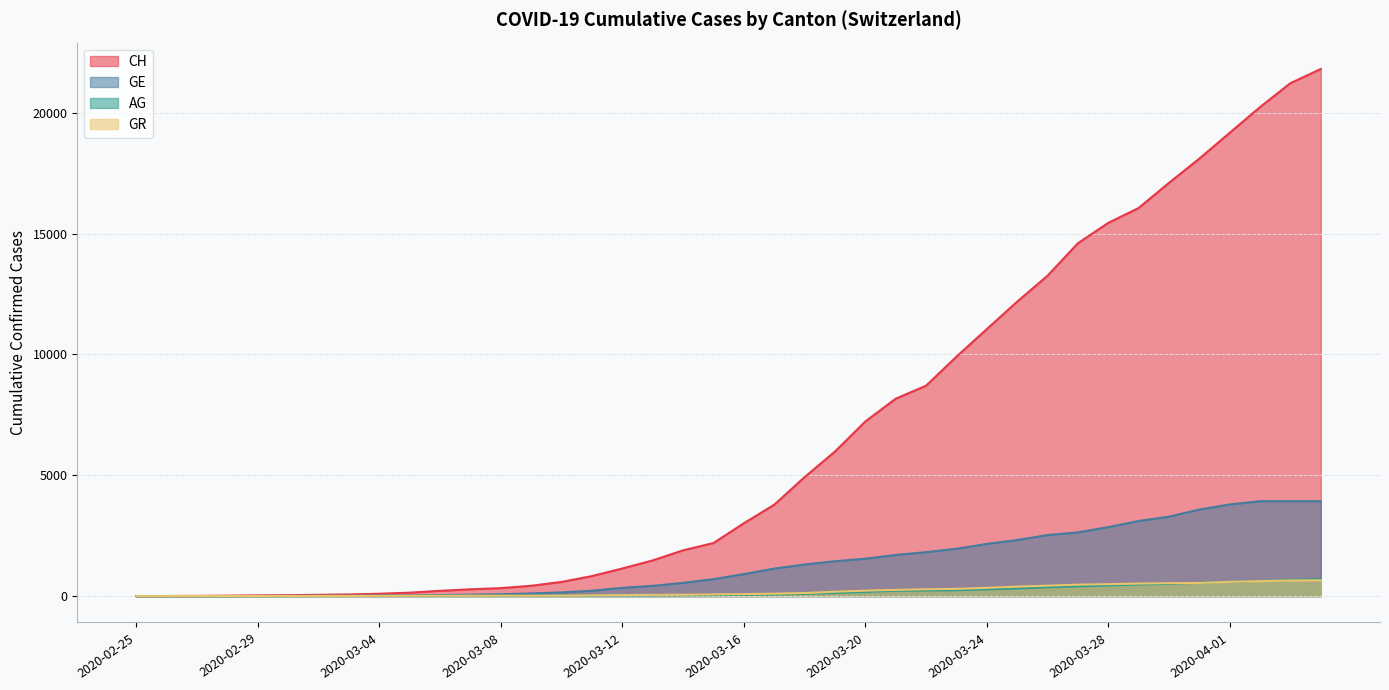

The value of AG at 2020-03-13 is 30. True or false?

True